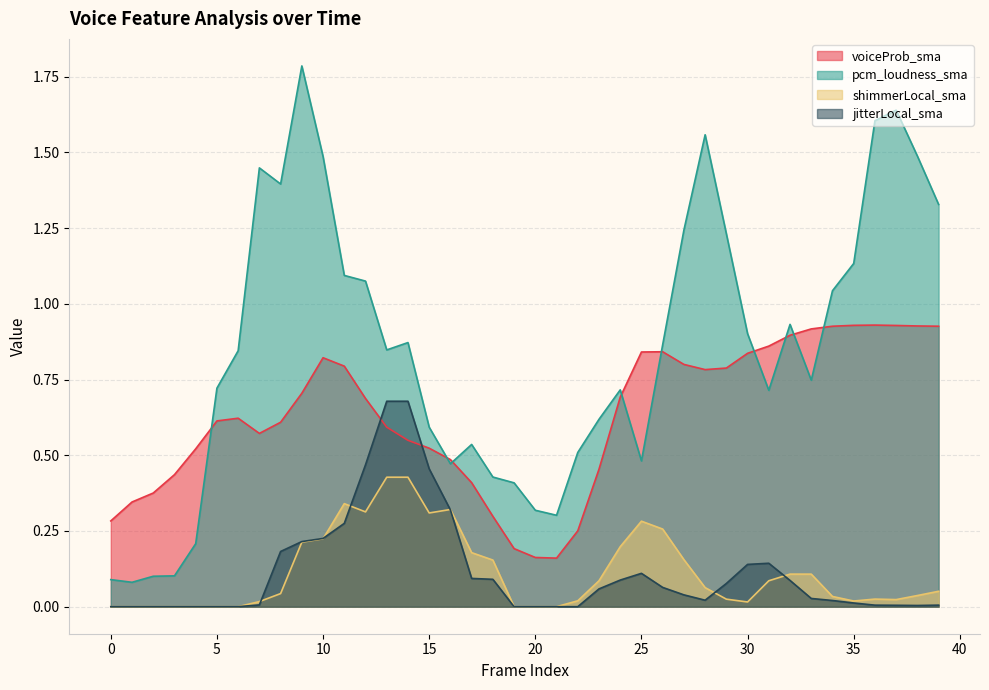

What are all the series names shown in the legend?

voiceProb_sma, pcm_loudness_sma, shimmerLocal_sma, jitterLocal_sma